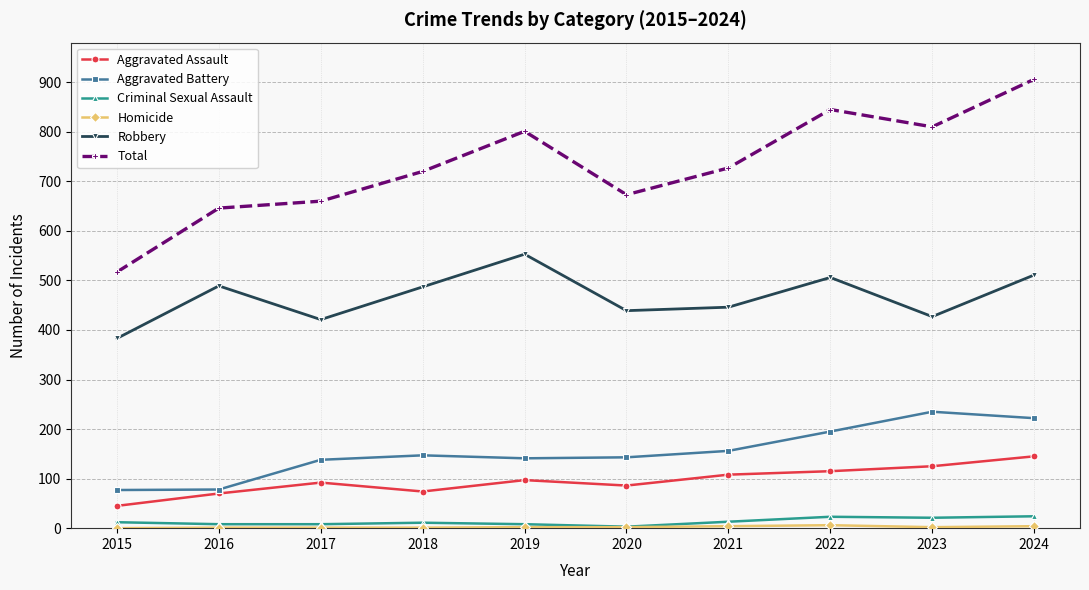

The value of Criminal Sexual Assault at 2022 is 23. True or false?

True